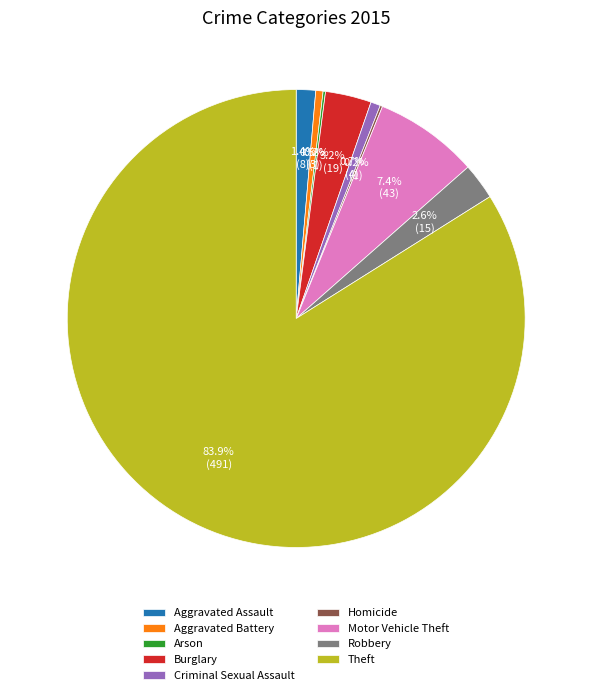

Which has a higher value, Robbery or Burglary?

Burglary